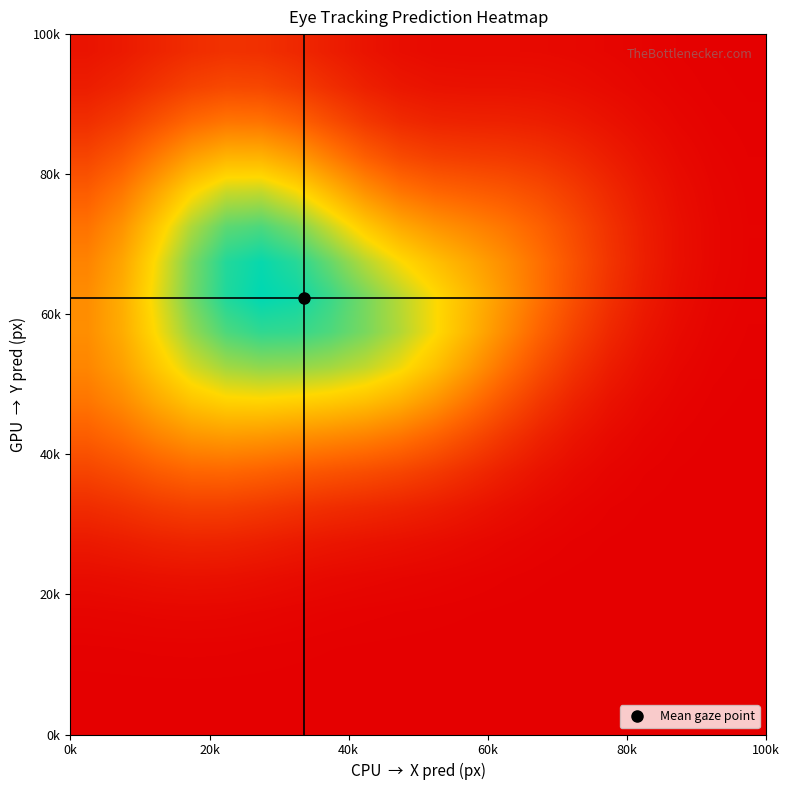

How many distinct data groups are displayed?

20